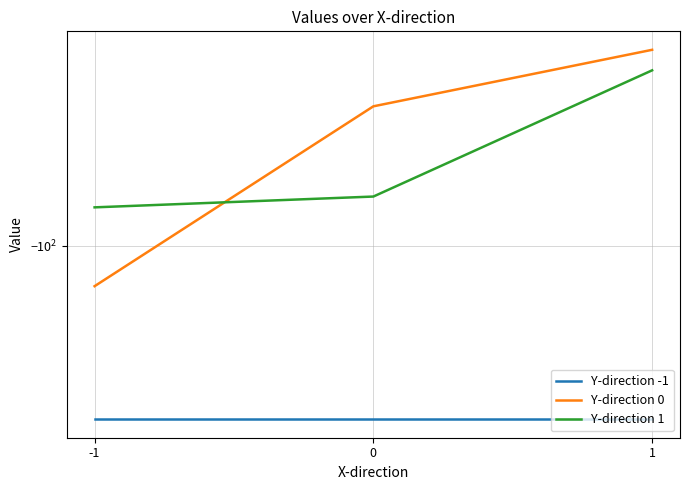

Reading right to left, transcribe all the data shown in this chart.

Y-direction -1: 1=-216.6	0=-216.6	-1=-216.6
Y-direction 0: 1=-41.8	0=-53.7	-1=-119.7
Y-direction 1: 1=-45.8	0=-80.3	-1=-84.3